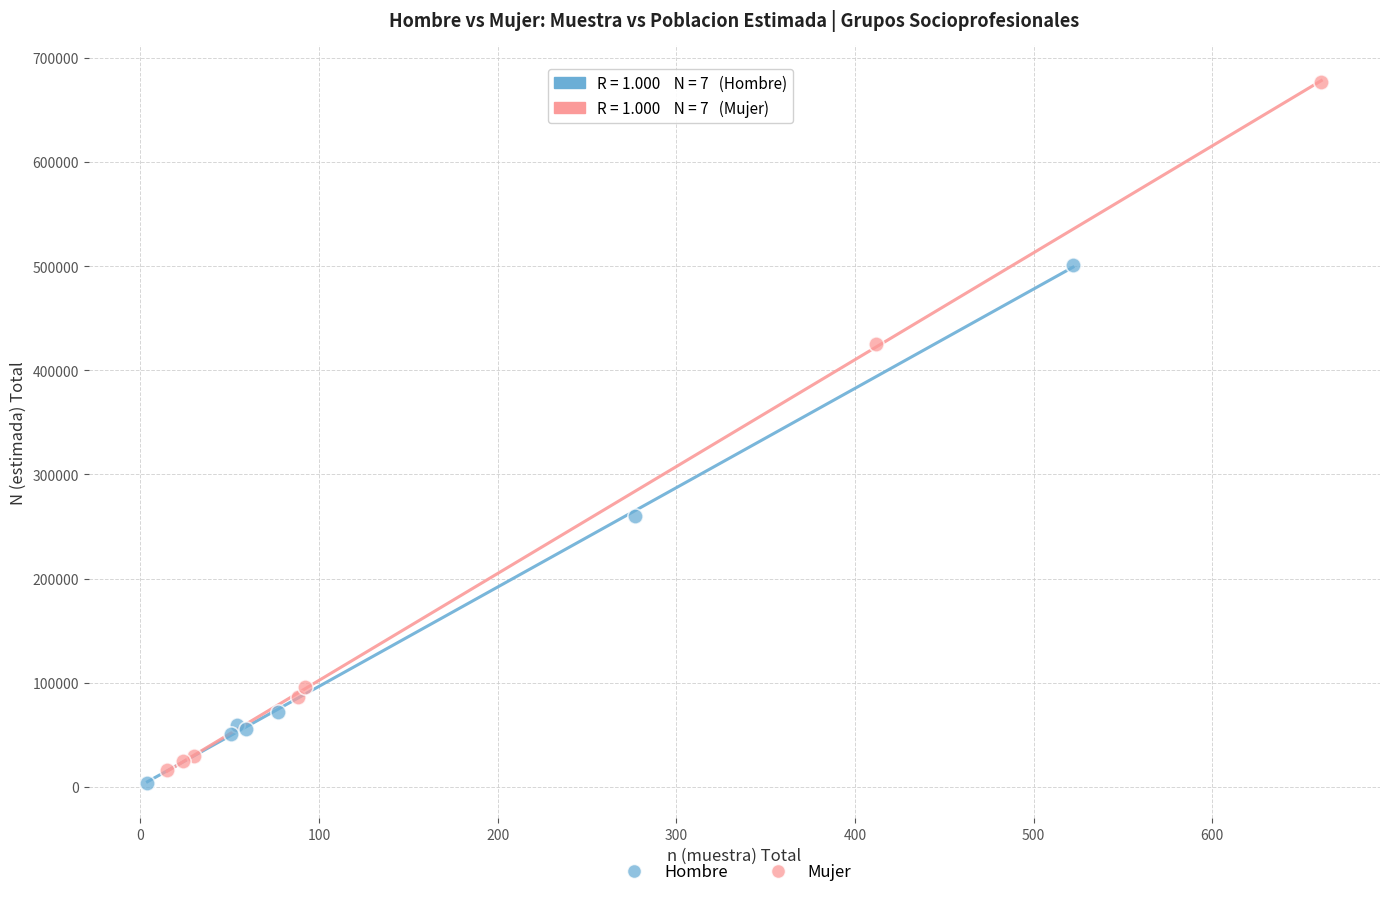

Which series contains the highest Y value?

Mujer